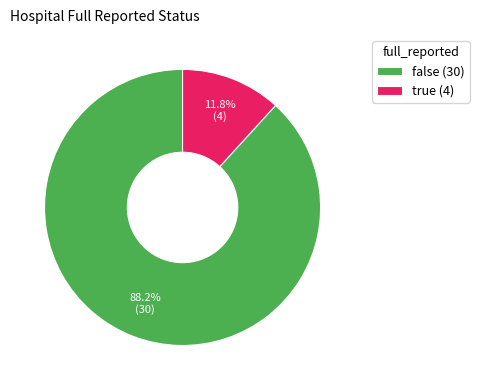

What is the largest slice in the pie chart?

false